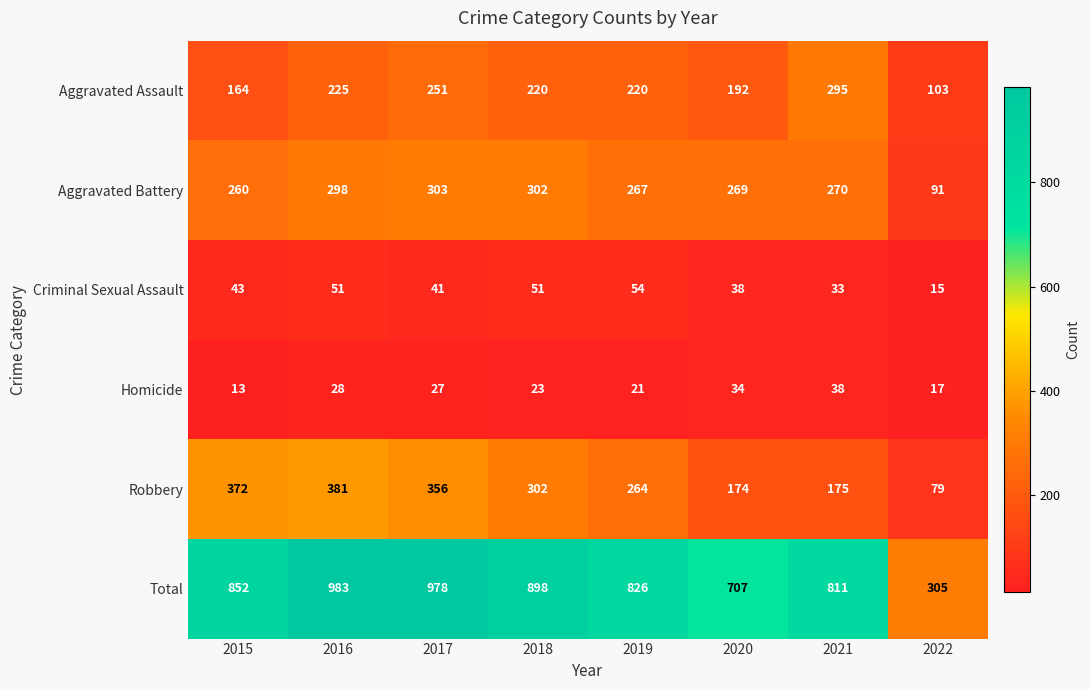

What is the spread (max minus min) of values at 2022?

290